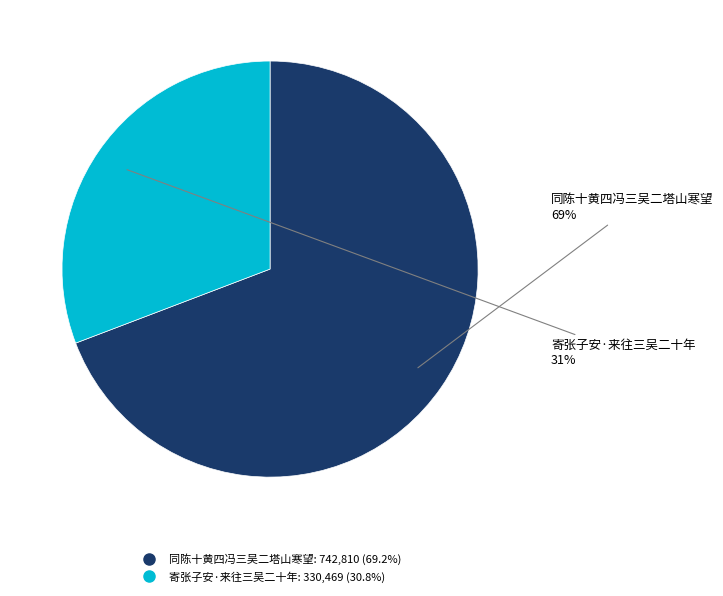

Which slice is the smallest?

寄张子安·来往三吴二十年